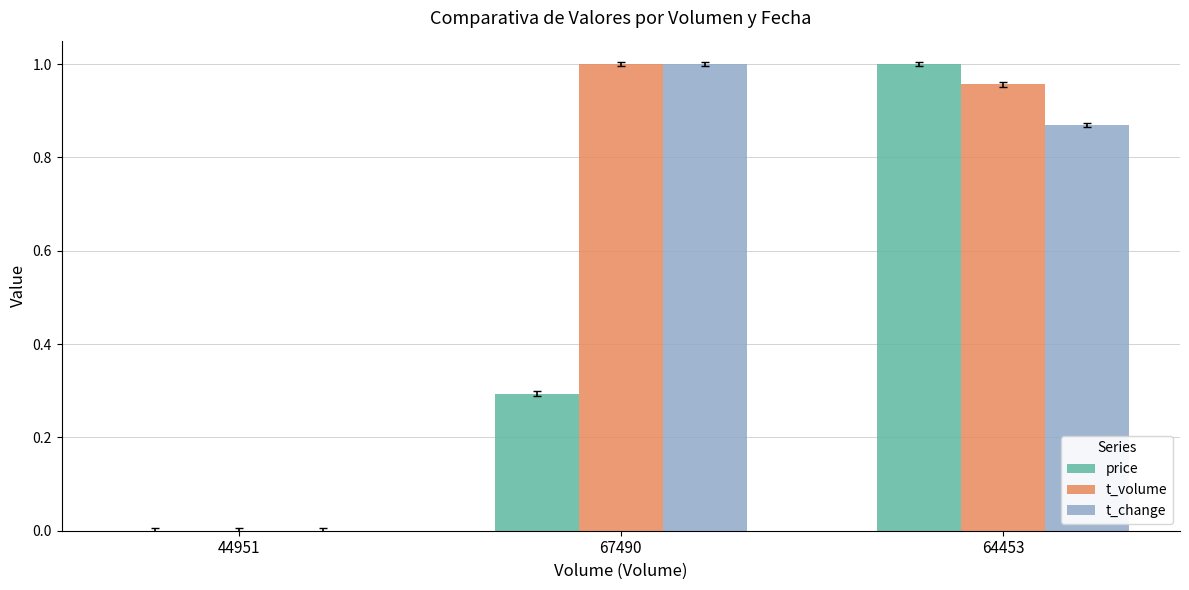

The value of t_volume at 44951 is 0.4. True or false?

False